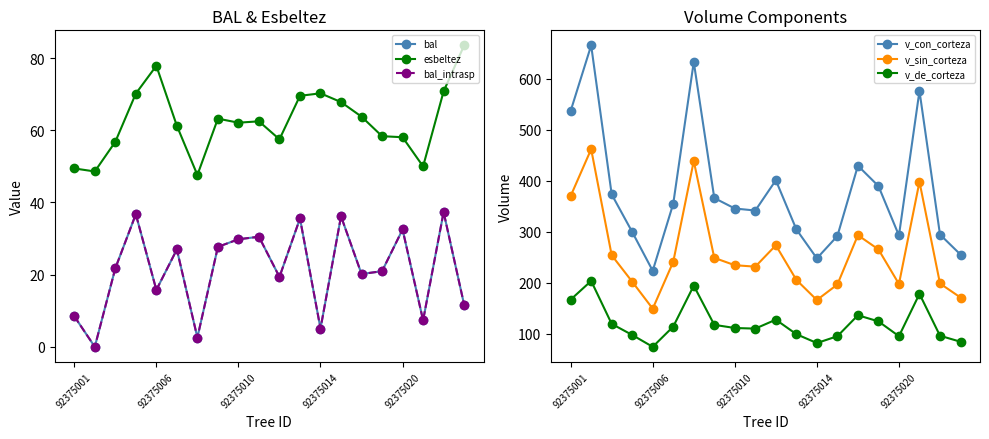

True or false: v_con_corteza and v_sin_corteza intersect in this chart.

False